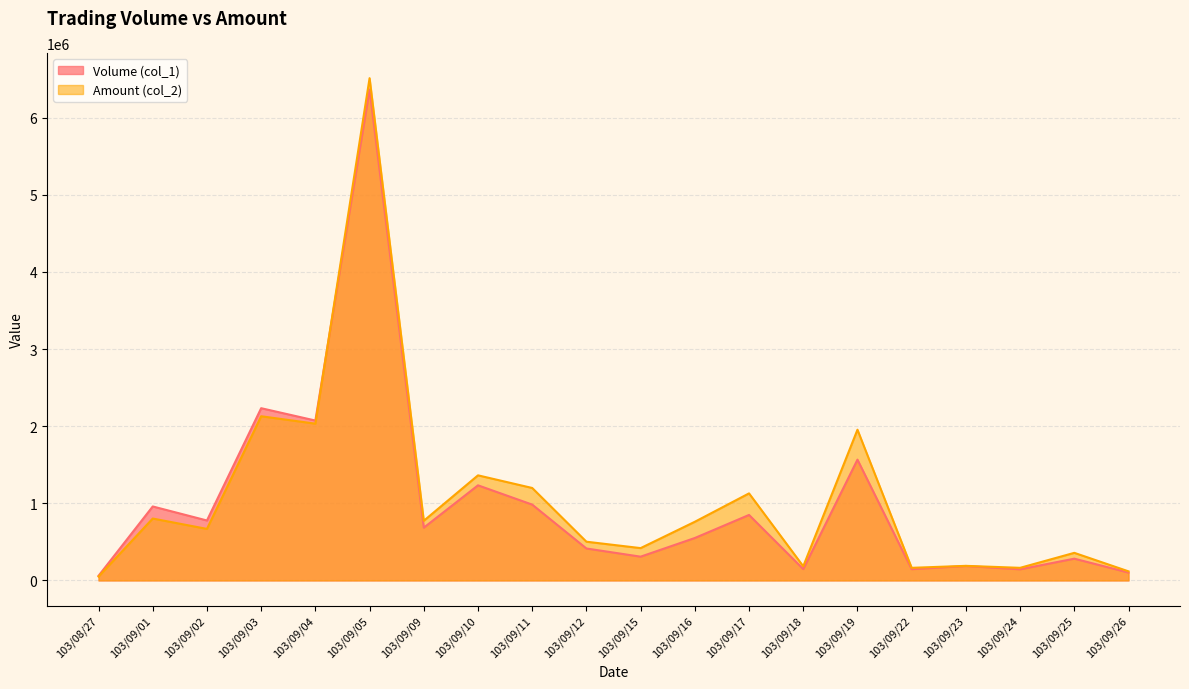

What is the spread (max minus min) of values at 103/09/04?

40570